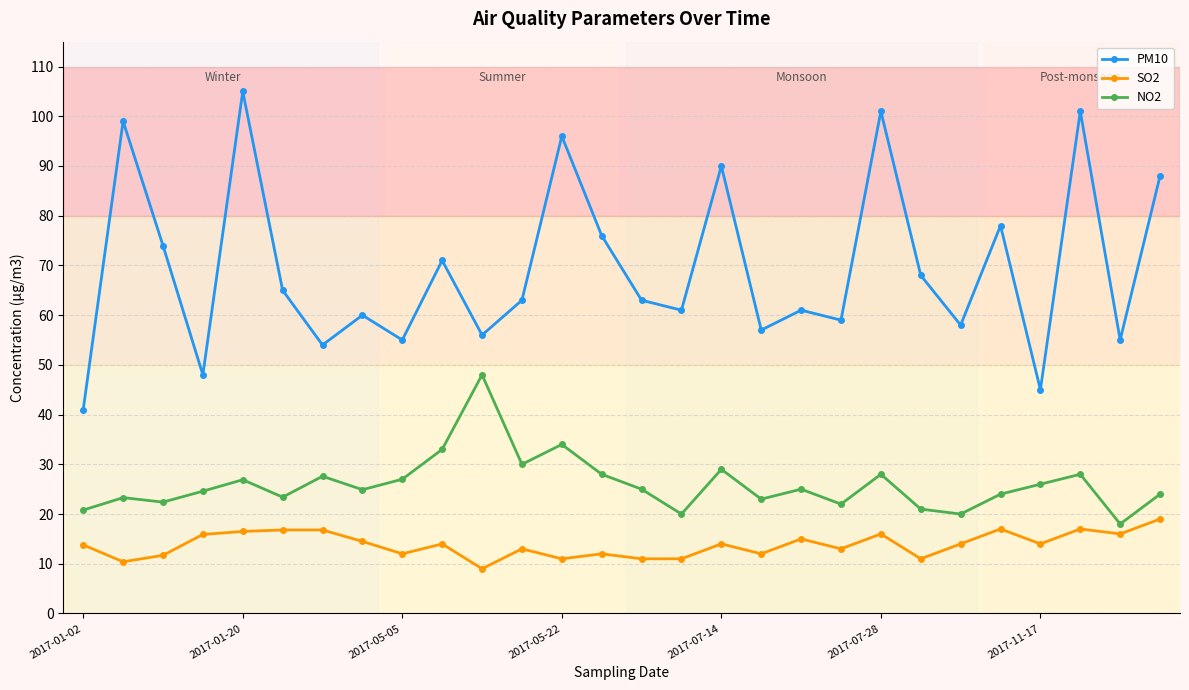

Rank the series by their average value, from lowest to highest.

SO2, NO2, PM10